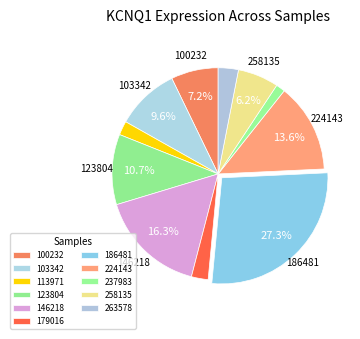

Which slice is the largest?

186481